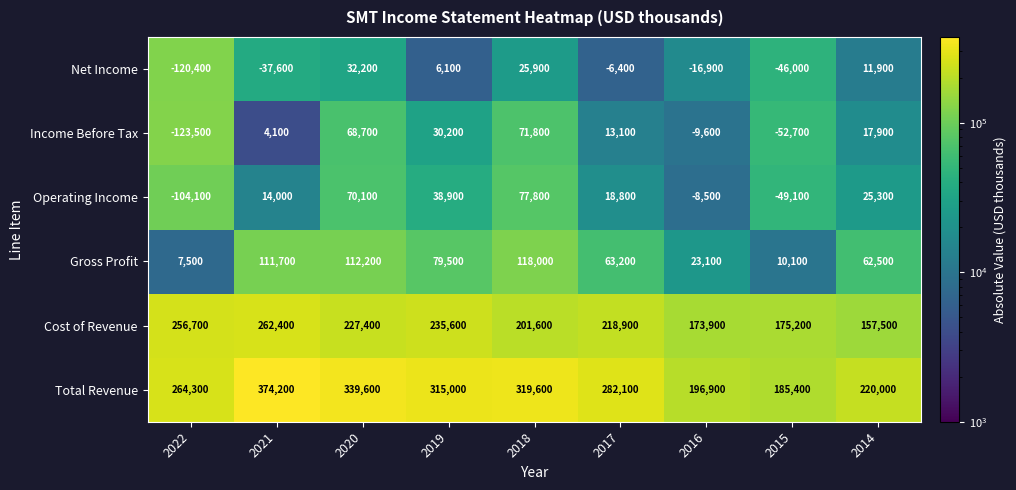

What is the sum of the Gross Profit values at 2021 and 2015?

121800